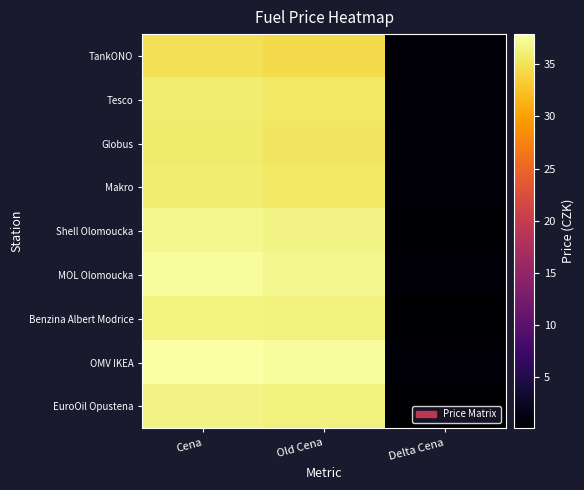

How many data points does each series have?

3